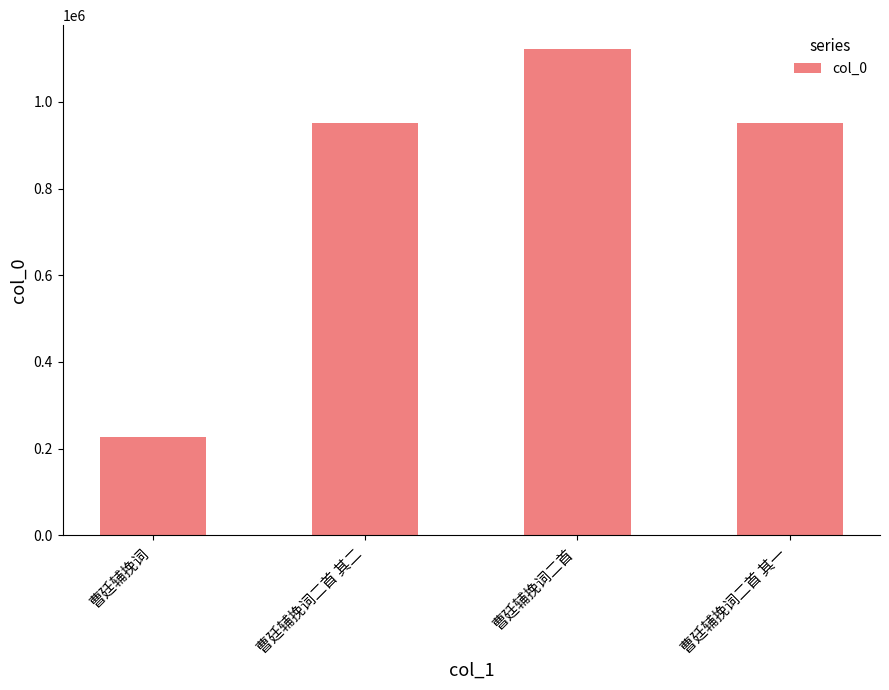

True or false: the data shows 1476836 at 曹廷辅挽词二首 其一.

False